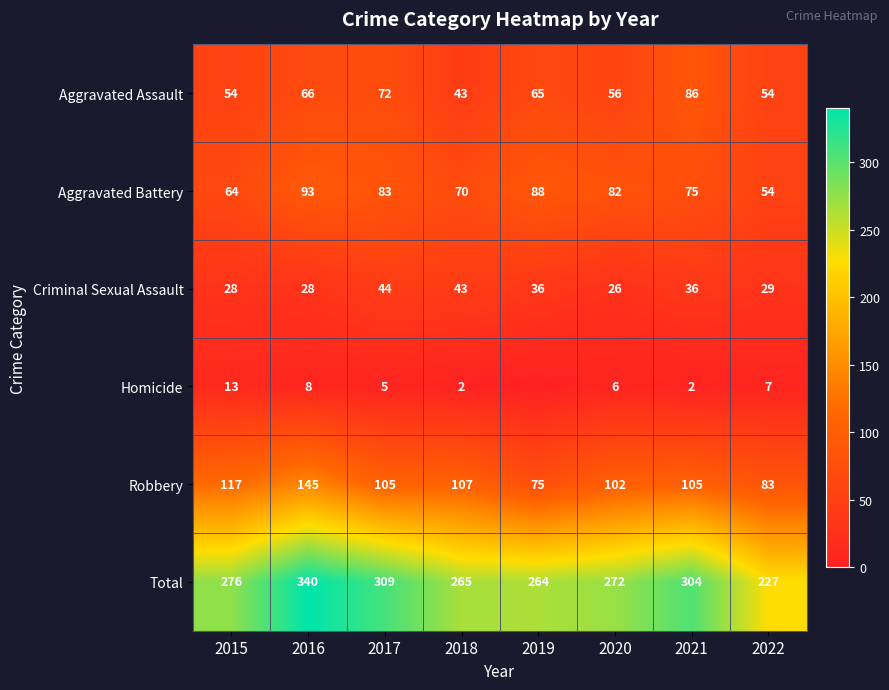

What is the highest value of the Criminal Sexual Assault series?

44